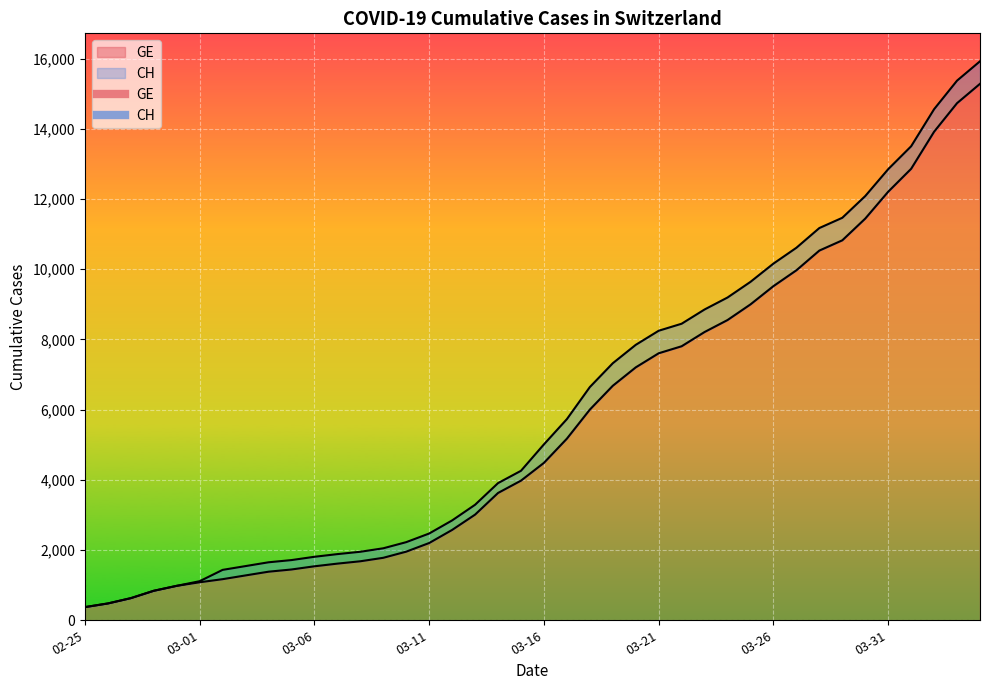

What is the minimum value for GE?

375